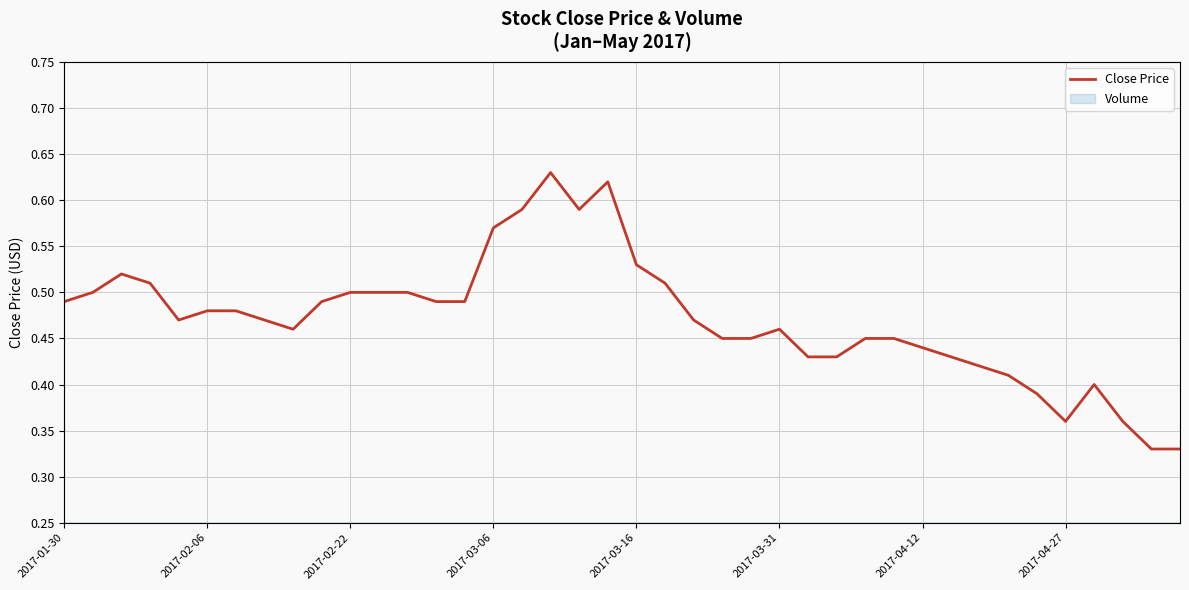

Does the chart have visible grid lines?

Yes